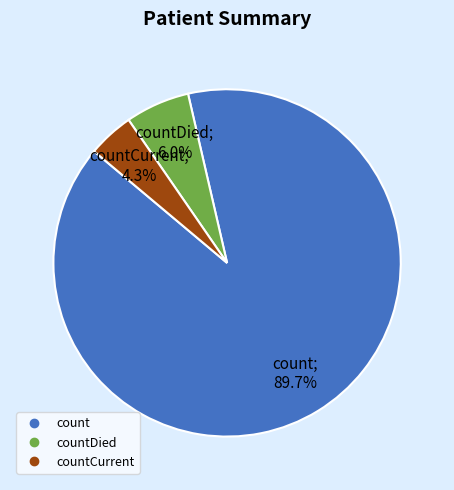

Is there a majority slice in this chart?

Yes